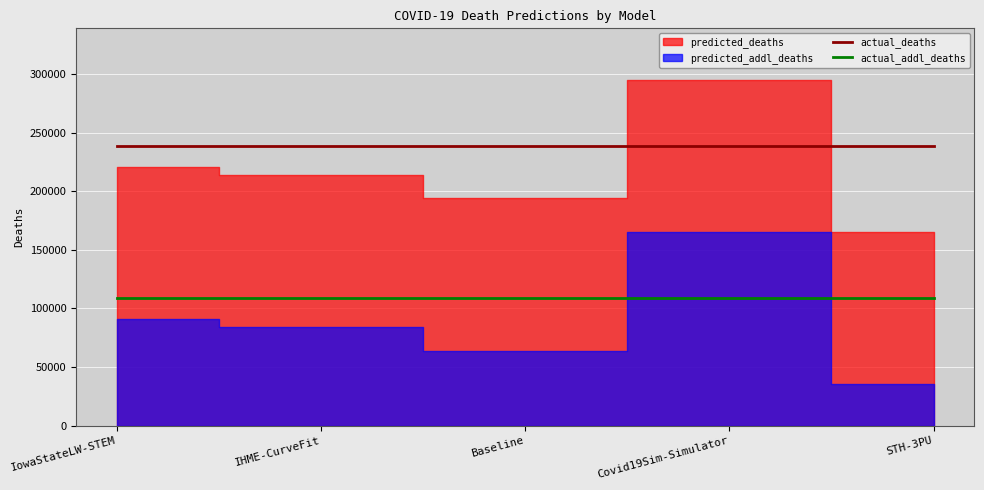

What is the maximum value for actual_addl_deaths?

108547